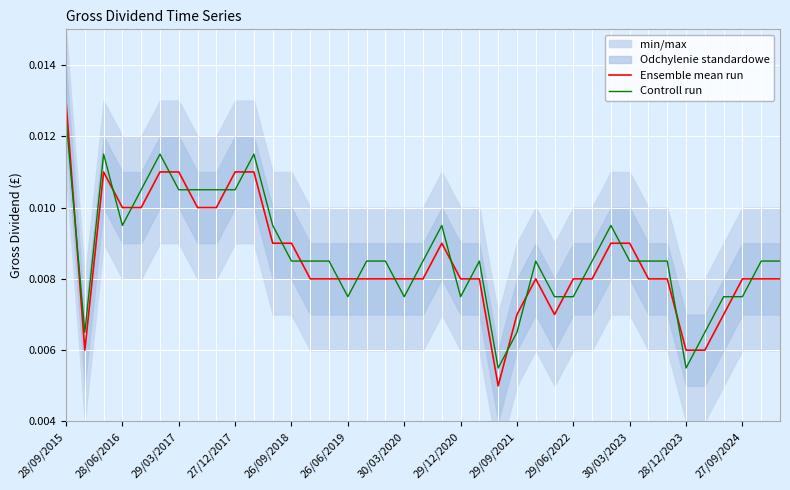

At which category is the sum across all series the highest?

28/09/2015